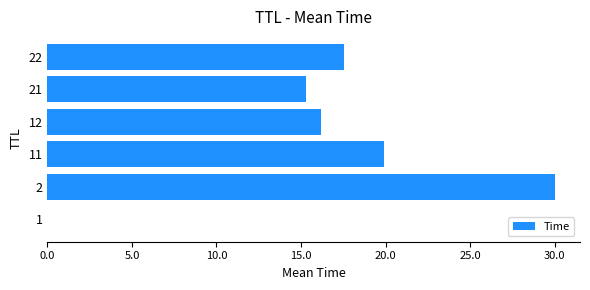

What is the sum of all values?

98.9